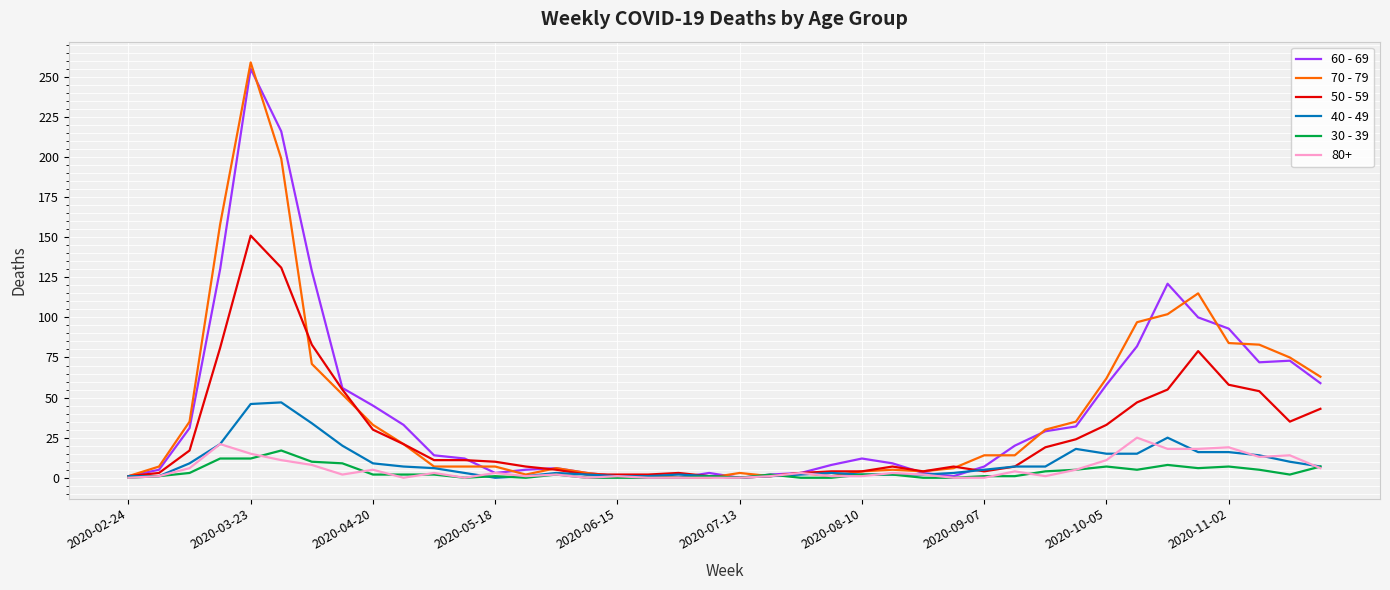

How many lines are shown in the chart?

6